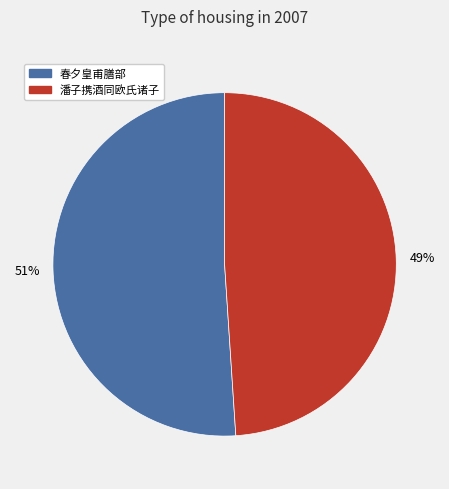

How many slices are in this pie chart?

2